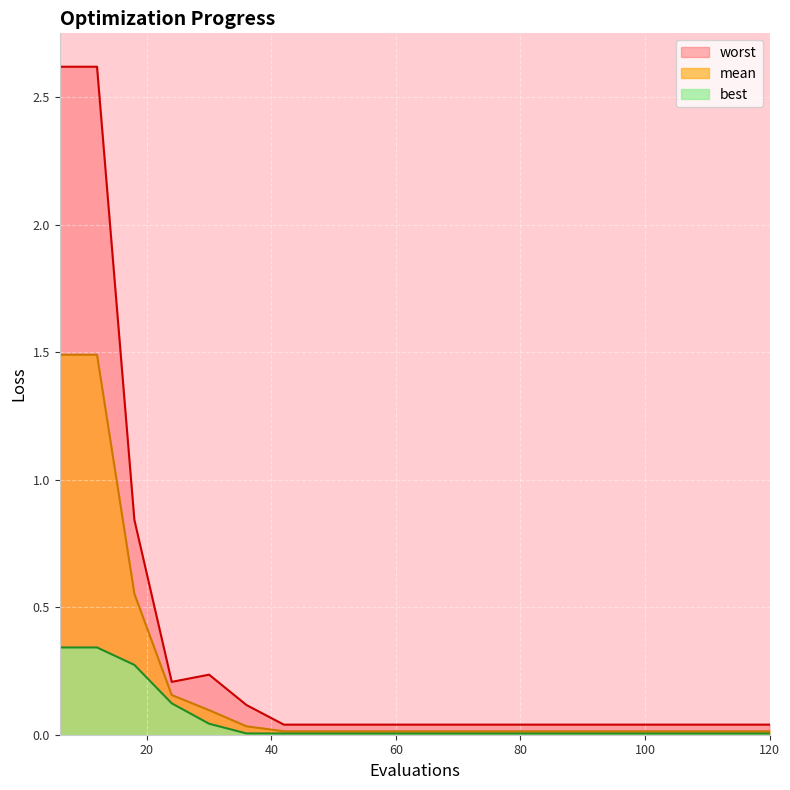

Where is the first local maximum for worst?

30